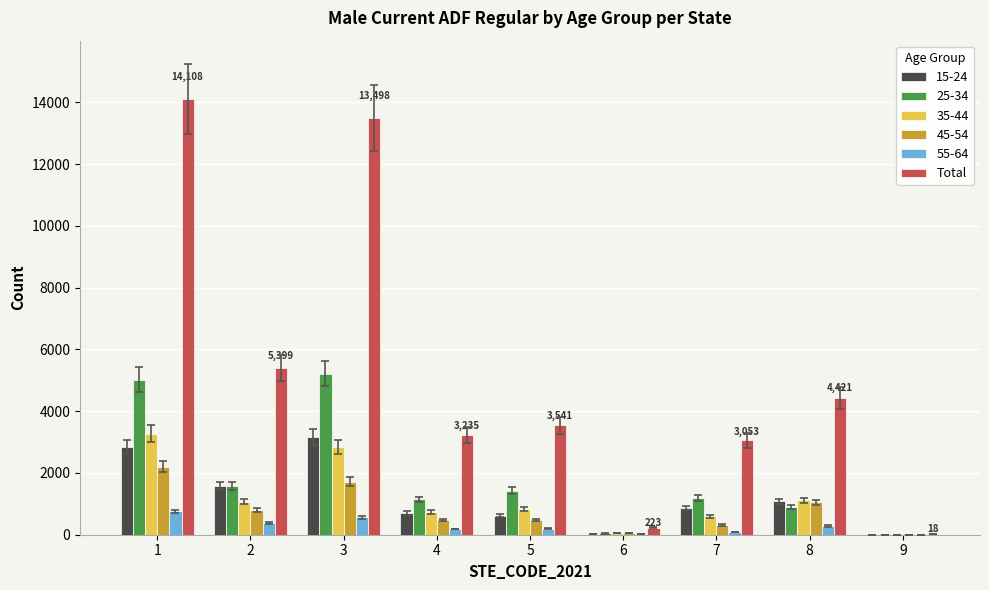

Between 2 and 7, which series saw the biggest shift?

Total